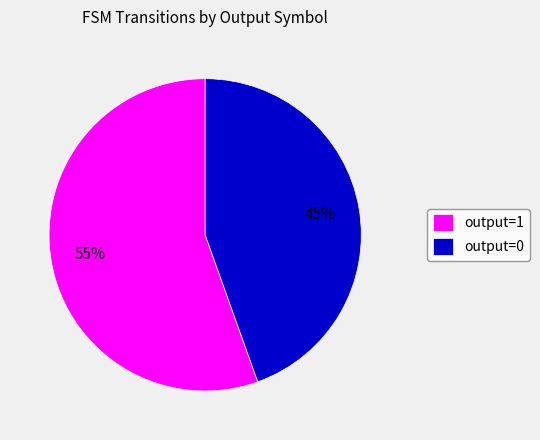

To the nearest percent, what is the combined percentage of output=0 and output=1?

100%